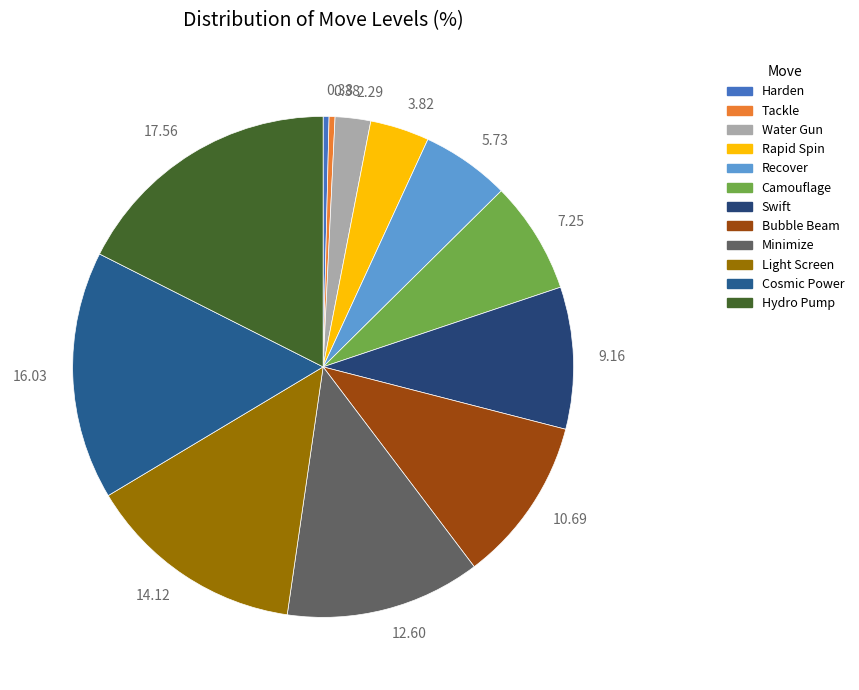

What is the largest slice in the pie chart?

Hydro Pump